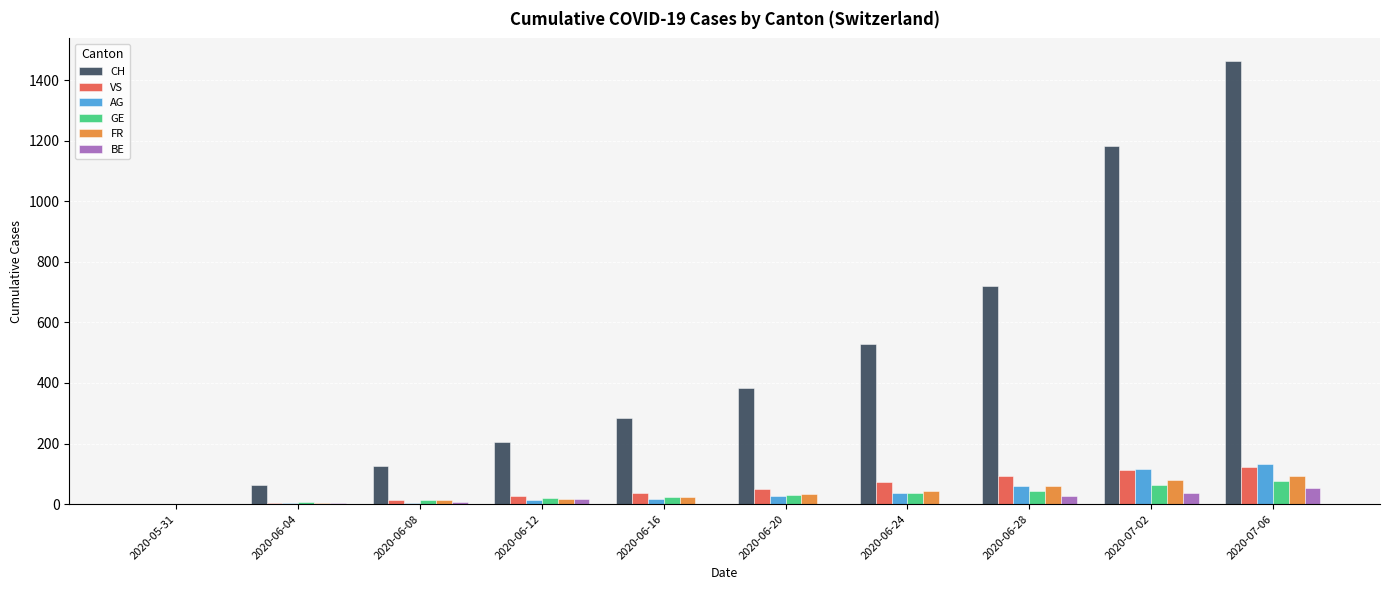

Which series changed the most between 2020-06-24 and 2020-07-02?

CH